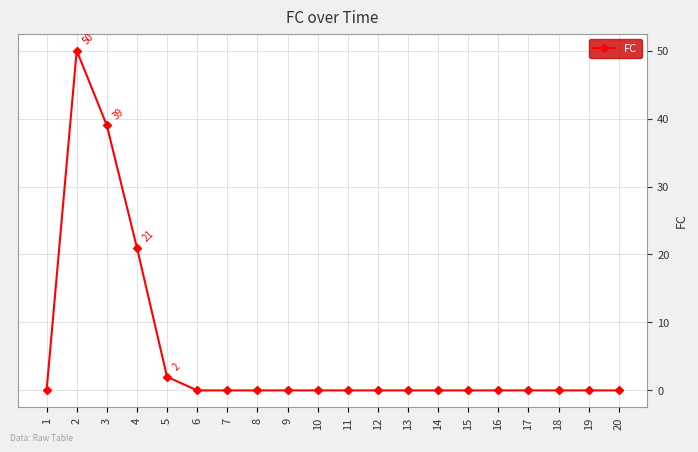

How many distinct data groups are displayed?

1